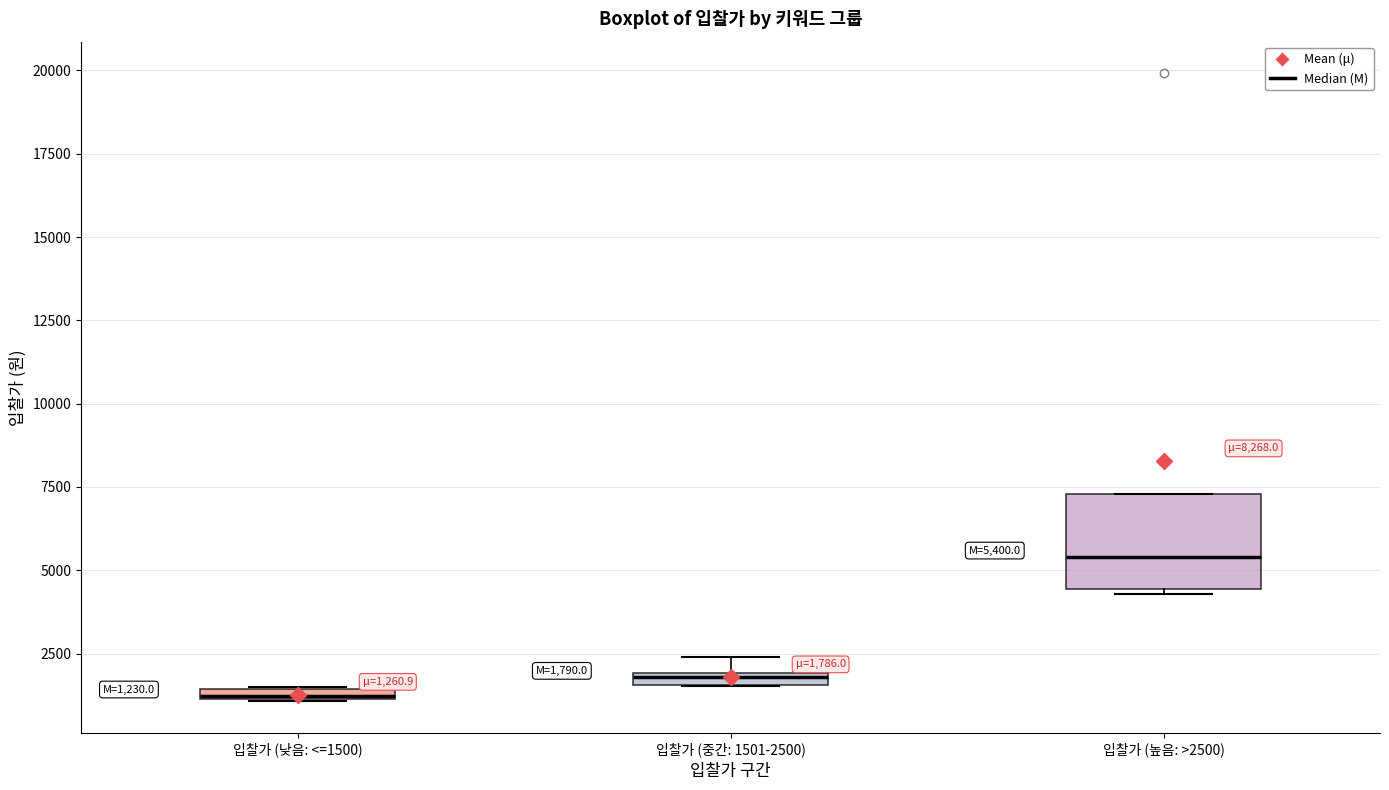

Which box's median line is the lowest?

입찰가 (낮음: <=1500)